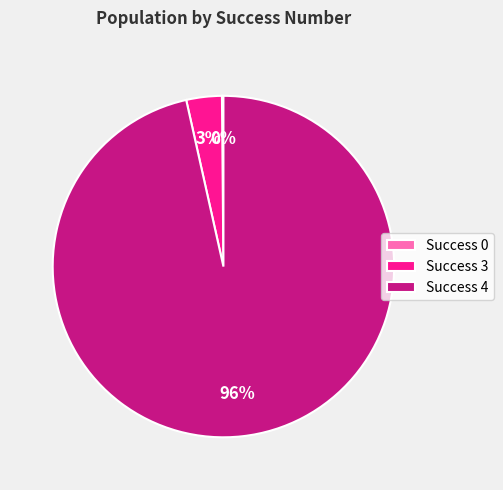

To the nearest percent, what portion does Success 3 represent?

3%